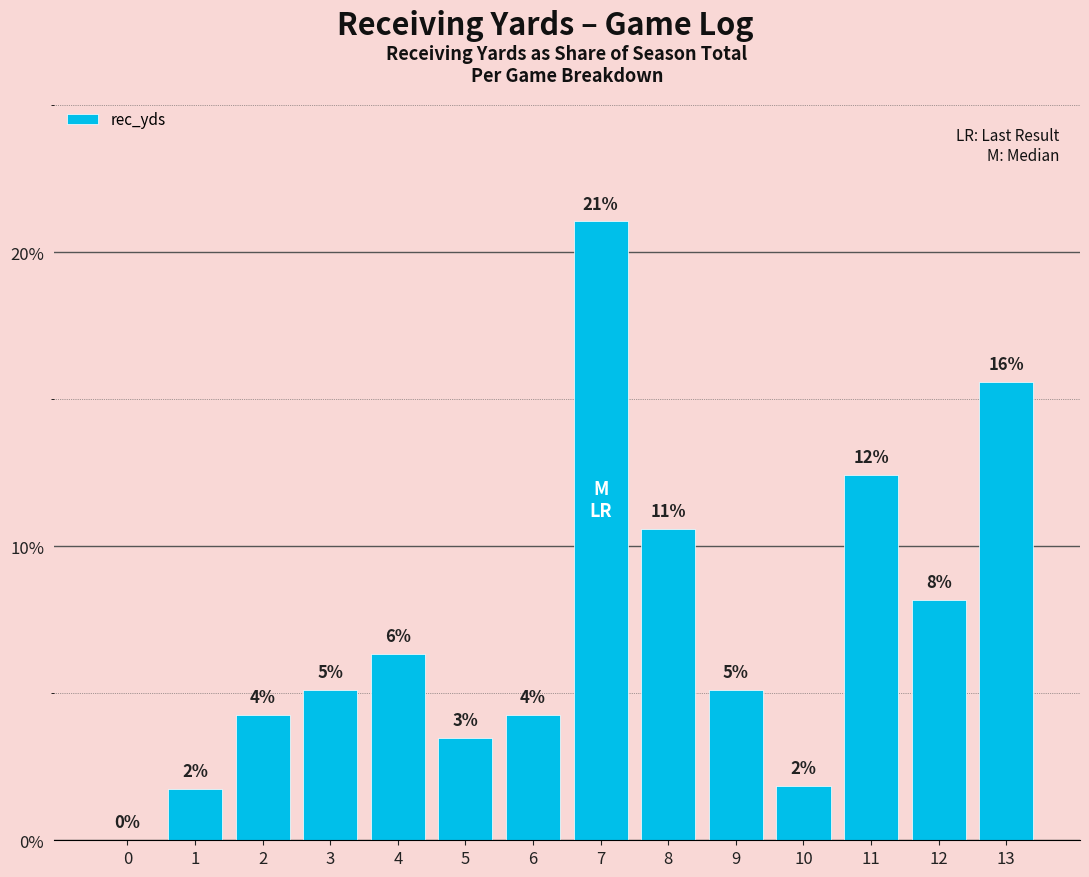

Is it true that the value at 3 is 0.1?

False